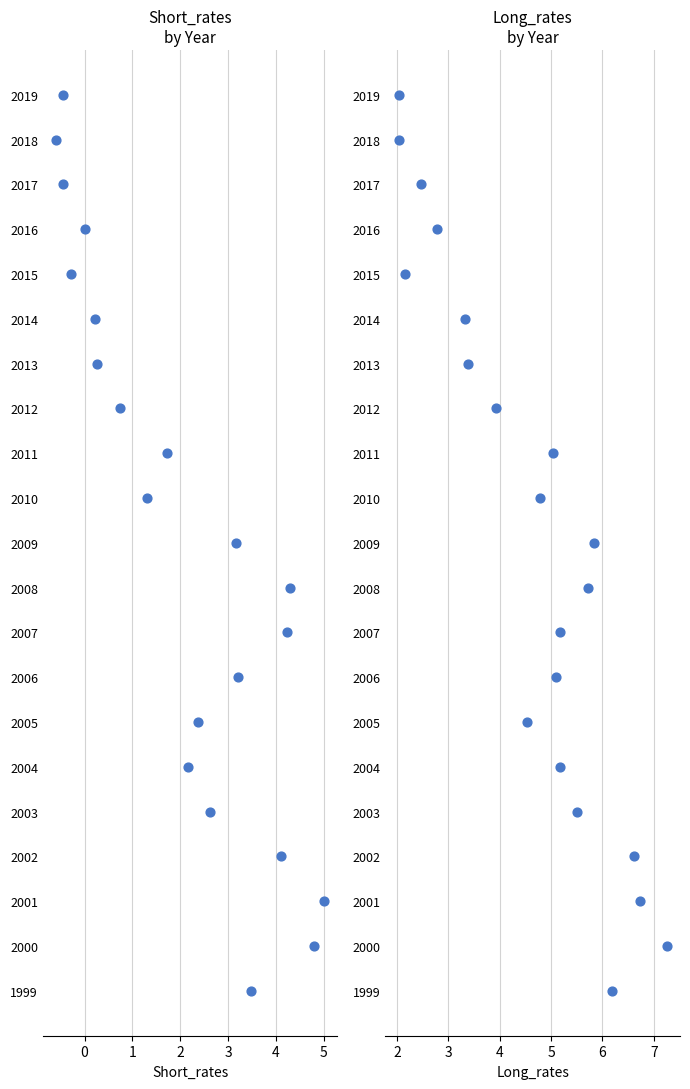

Which series has the largest Y range (max minus min)?

Short_rates